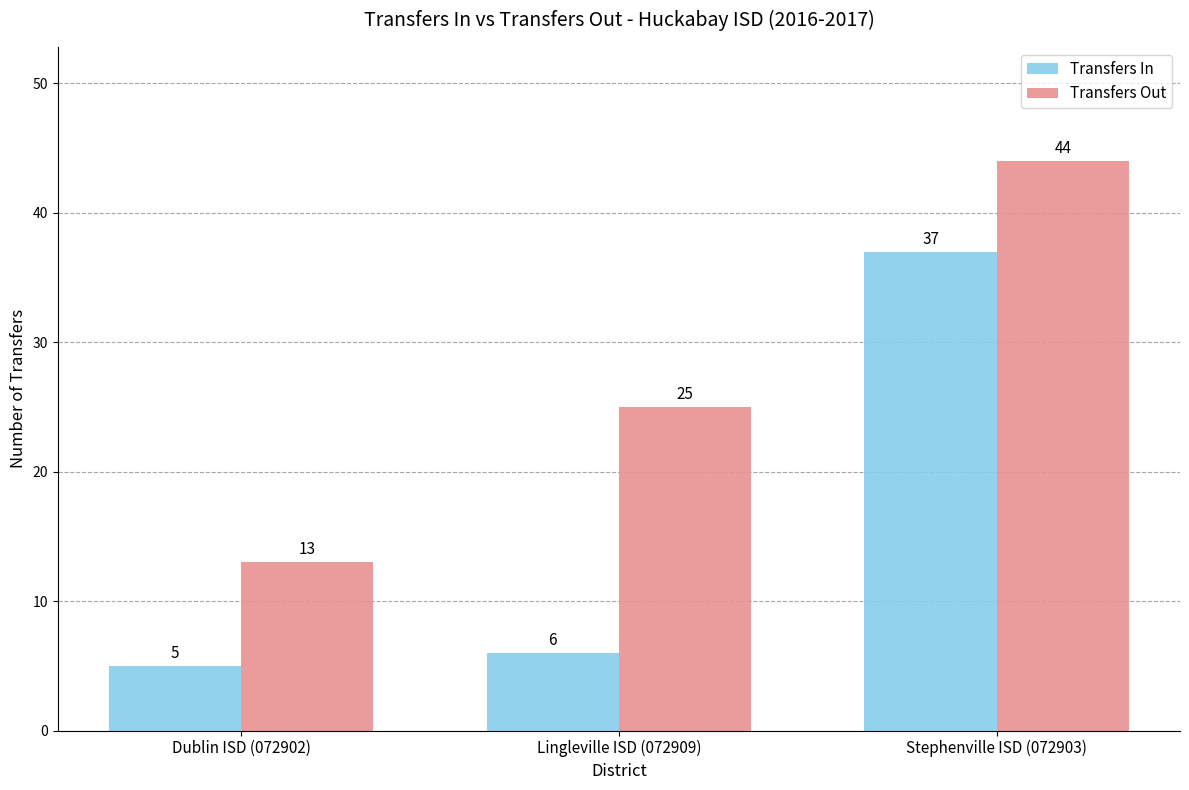

What is the sum of the Transfers Out values at Lingleville ISD (072909) and Dublin ISD (072902)?

38